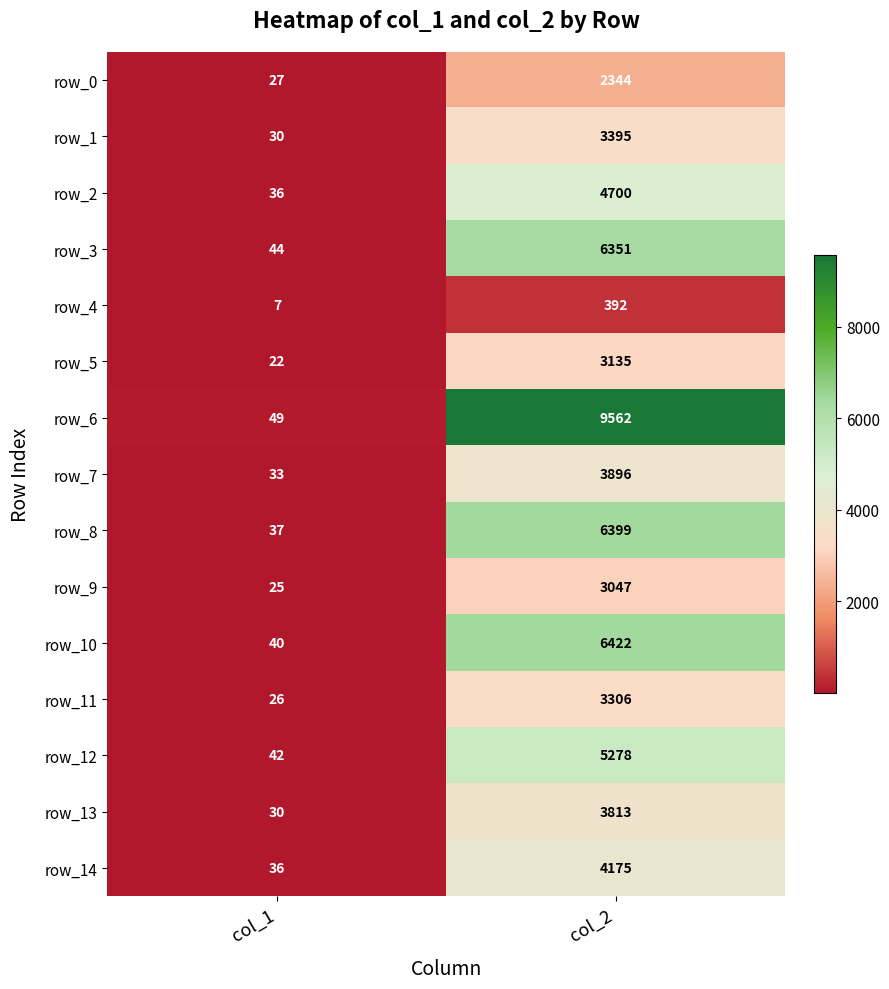

True or false: row_9 has a value of 3047 at col_2.

True